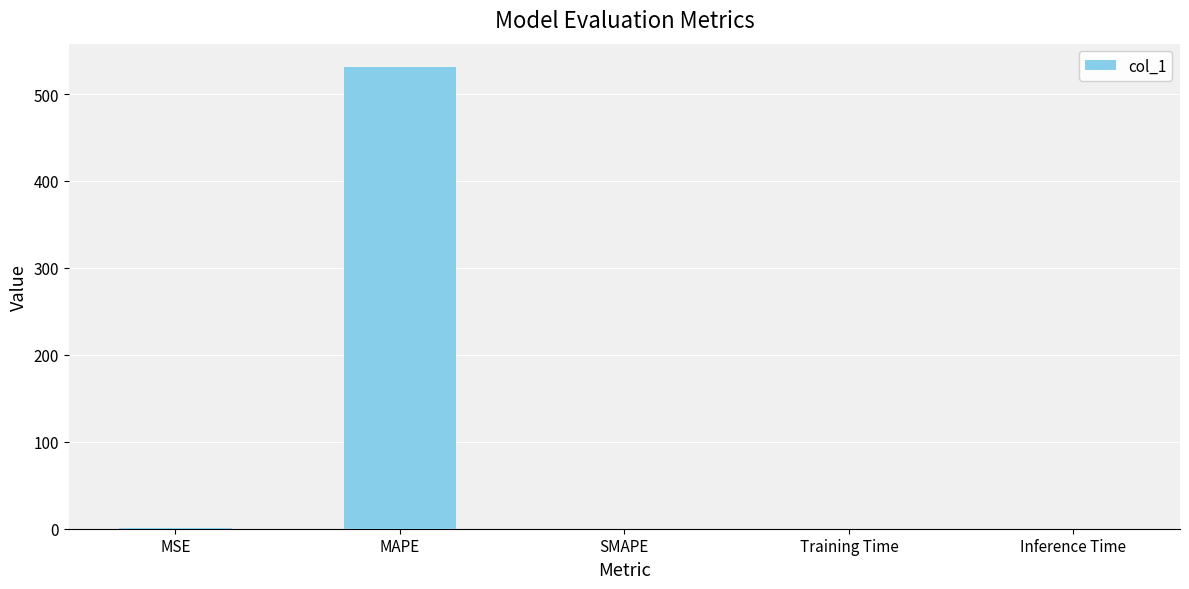

The chart shows a value of 531.4 at MAPE. True or false?

True